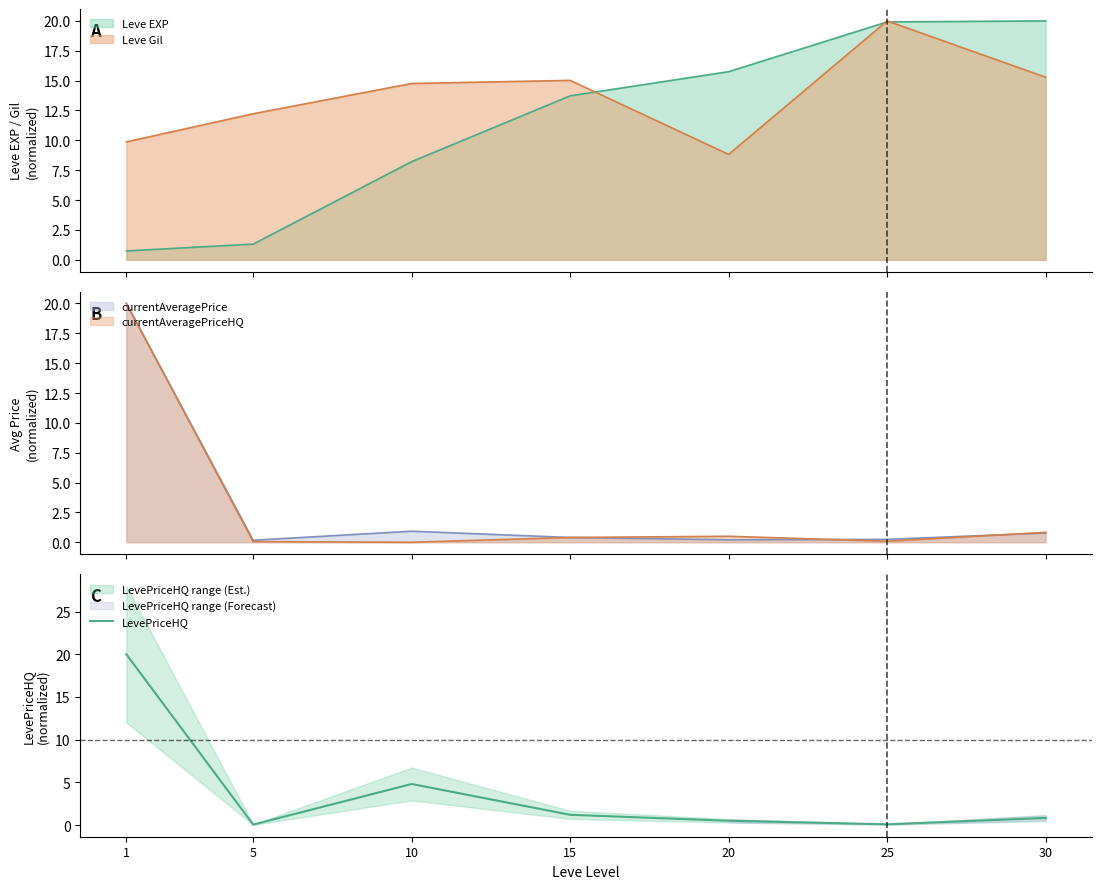

Where is the first local maximum?

10